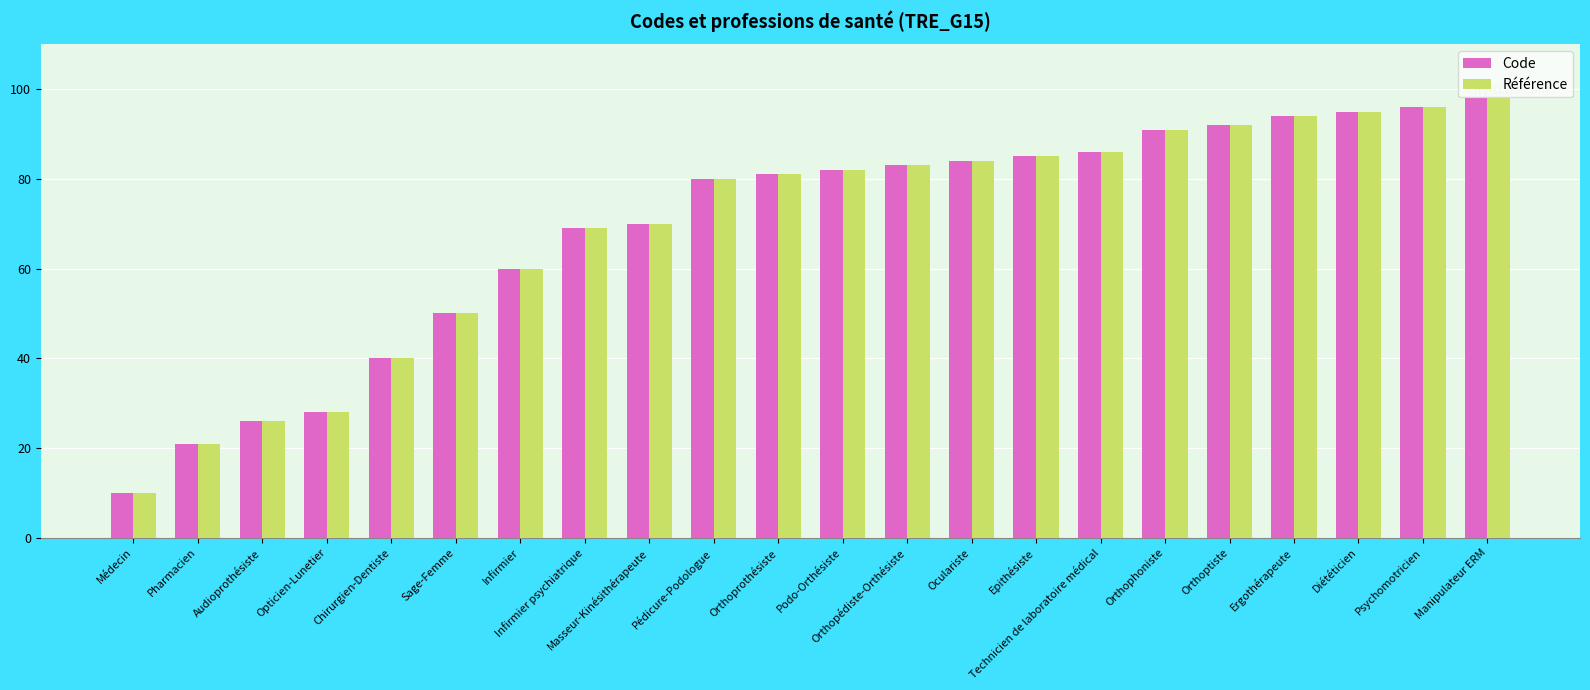

True or false: Référence has a value of 26 at Audioprothésiste.

True